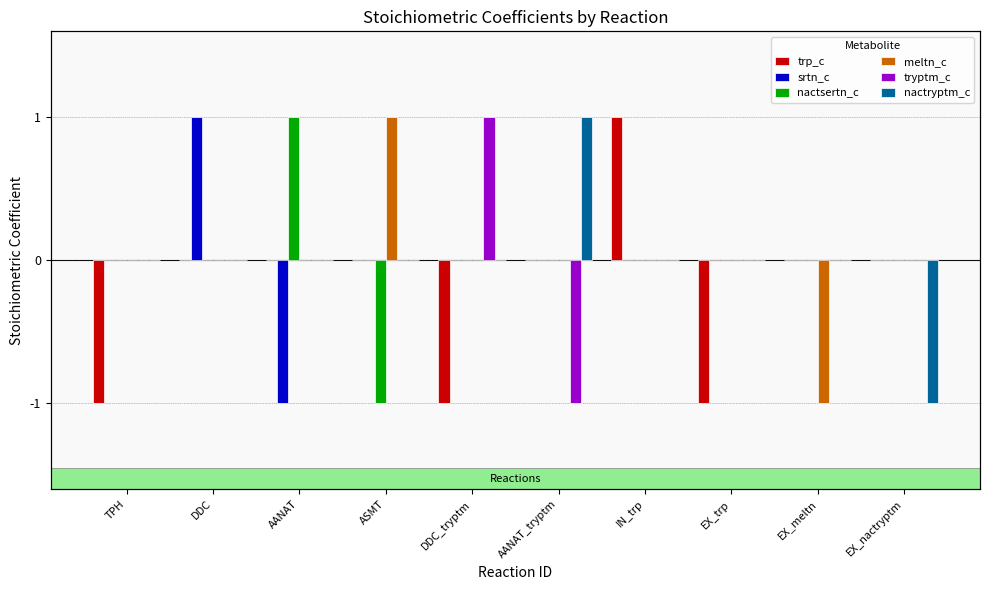

What is the difference between the maximum and minimum values in the meltn_c series?

2